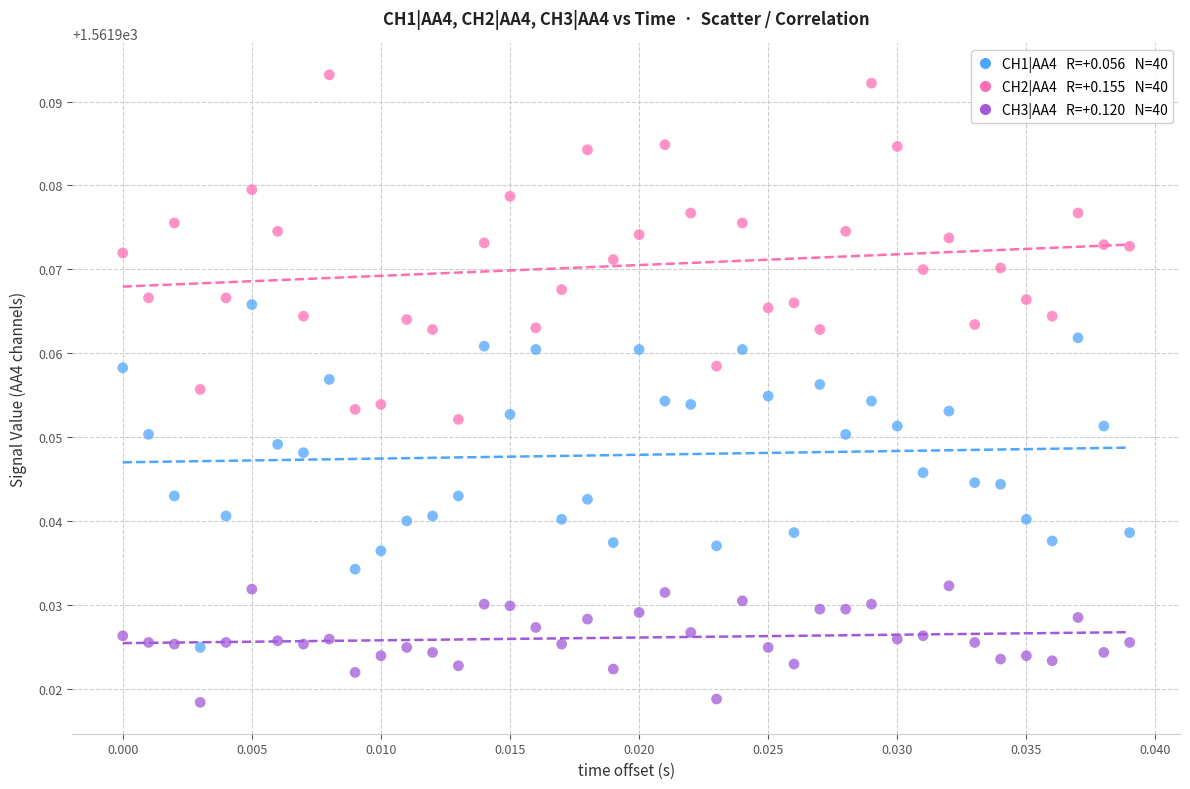

Count the number of points in this scatter plot.

120